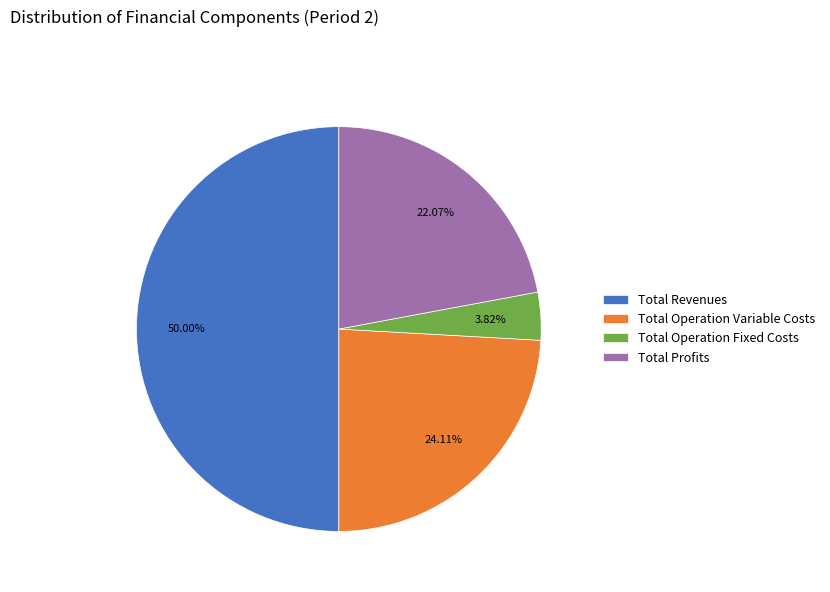

How many segments does this pie chart have?

4